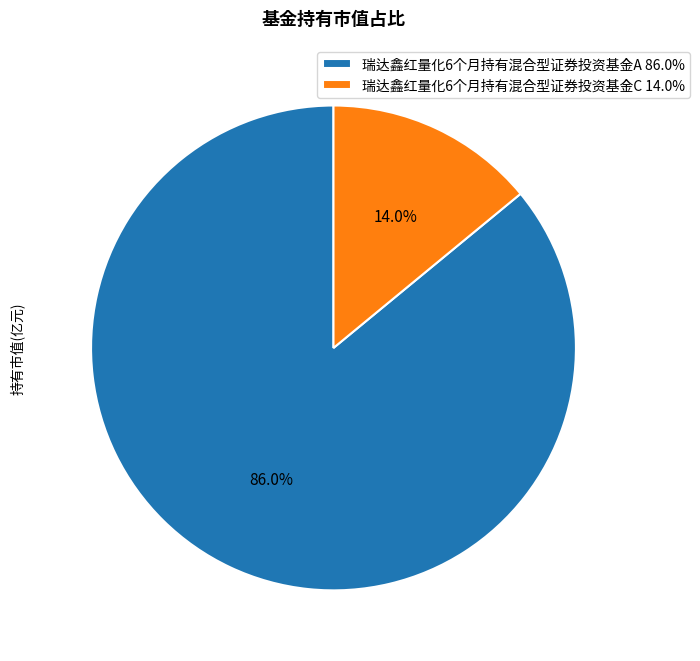

How much of the chart is everything except 瑞达鑫红量化6个月持有混合型证券投资基金C?

86.0%